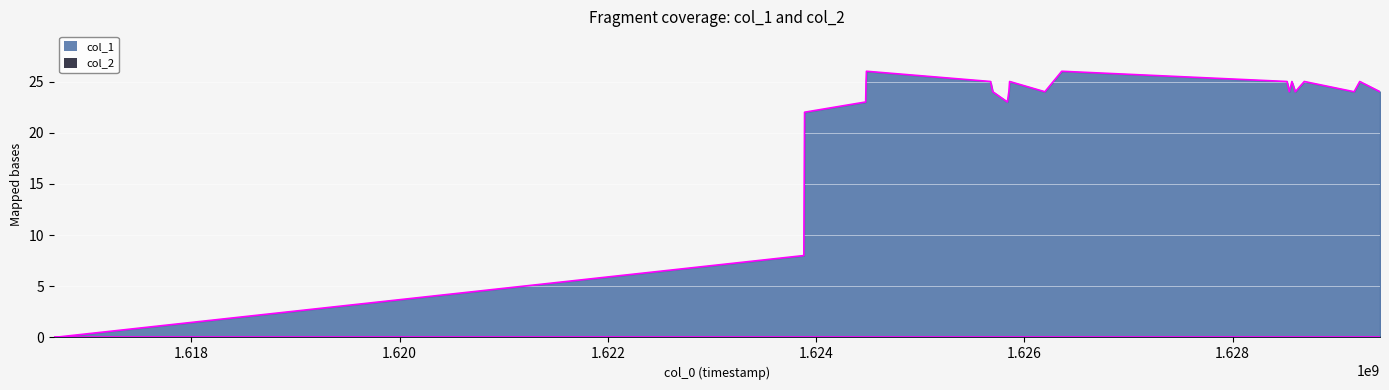

Which label corresponds to the largest value in the chart?

1624482517